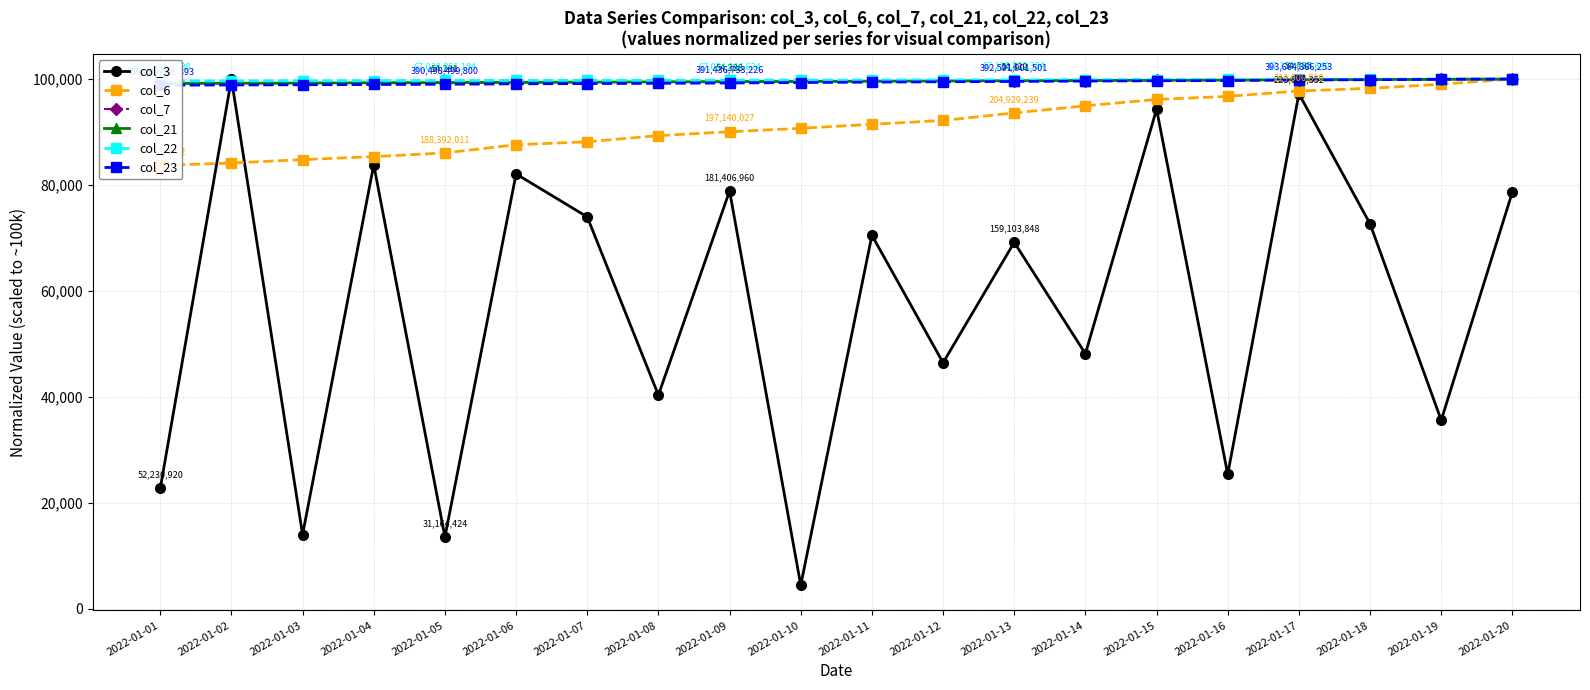

Reading left to right, extract all data points from this chart.

col_3: 22708.3	100000.0	13995.7	83824.7	13549.3	82091.6	73973.4	40327.8	78870.0	4449.6	70498.2	46439.9	69173.3	48141.2	94311.5	25380.3	97227.3	72669.4	35584.2	78684.8
col_6: 83686.7	84154.1	84785.0	85359.6	86050.2	87601.9	88159.8	89321.2	90046.0	90693.4	91464.5	92180.3	93603.8	94950.6	96147.6	96733.3	97750.1	98244.0	99027.7	100000.0
col_7: 99161.1	99205.1	99247.2	99291.1	99333.3	99377.2	99419.4	99463.3	99505.4	99549.4	99591.5	99635.5	99677.6	99721.6	99763.7	99807.7	99871.8	99915.7	99957.9	100000.0
col_21: 99159.8	99202.0	99246.0	99288.2	99332.2	99374.4	99418.4	99460.6	99504.7	99546.9	99590.9	99633.1	99677.1	99721.1	99763.3	99807.4	99871.6	99913.8	99957.8	100000.0
col_22: 99652.8	99668.9	99686.7	99707.4	99730.0	99748.4	99763.3	99777.0	99795.5	99812.2	99821.5	99838.5	99856.9	99882.7	99904.7	99922.0	99949.7	99965.1	99983.0	100000.0
col_23: 98847.1	98883.8	98928.4	98973.3	99021.8	99099.2	99151.1	99196.2	99259.7	99341.5	99421.5	99488.5	99552.6	99621.5	99681.1	99723.2	99824.6	99876.4	99945.5	100000.0